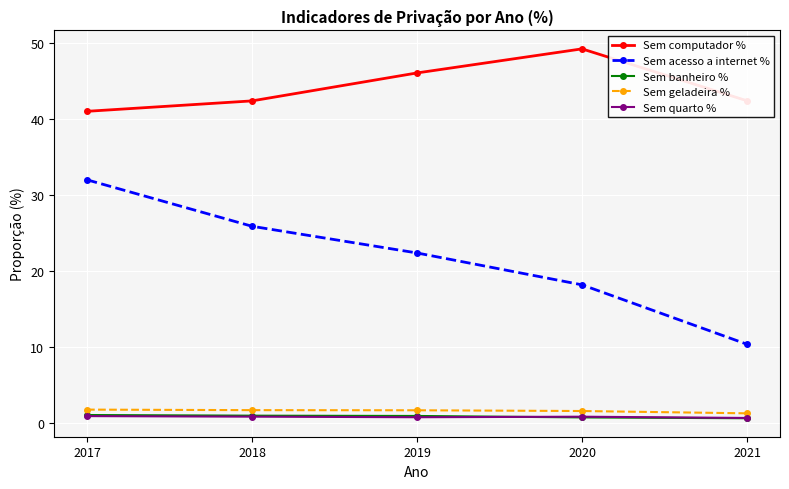

What is the value of the Sem geladeira % point at the 1st from the left?

1.8